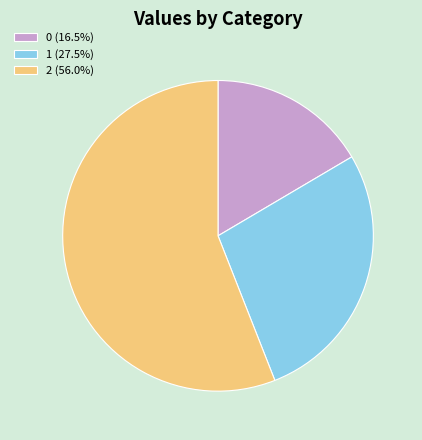

Is there any slice that represents more than half of the pie?

Yes